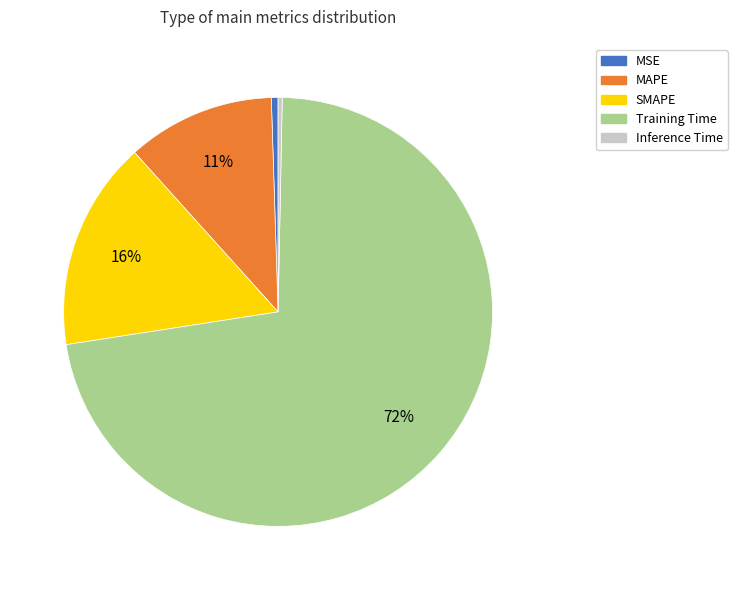

To the nearest percent, what portion does MAPE represent?

11%